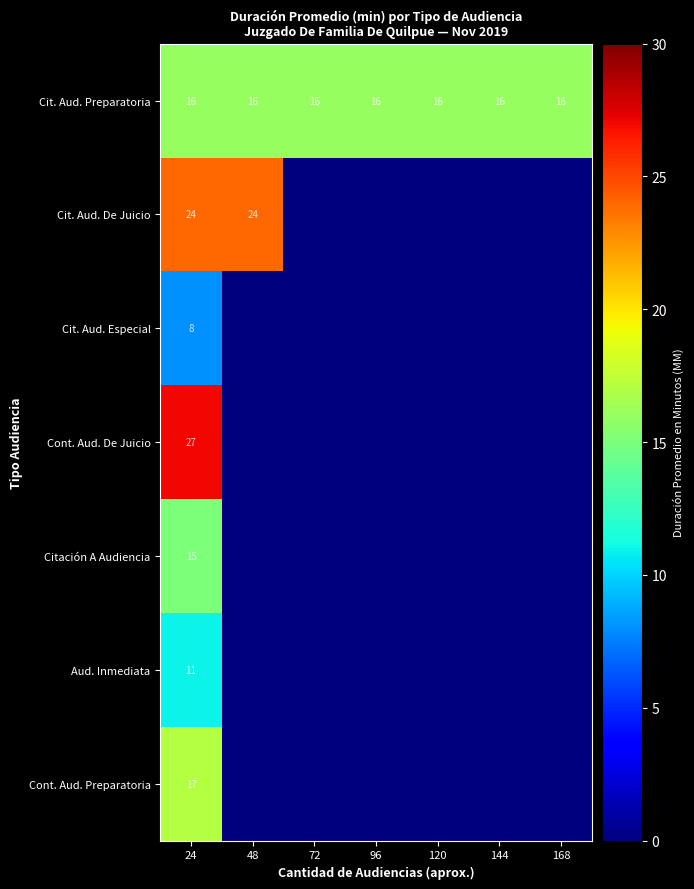

The Cit. Aud. Preparatoria series shows 16 at 24. True or false?

True